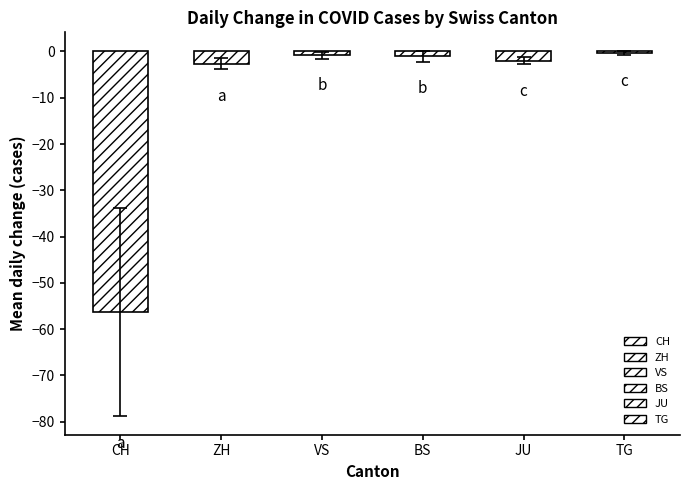

What is the approximate value at ZH?

-2.6